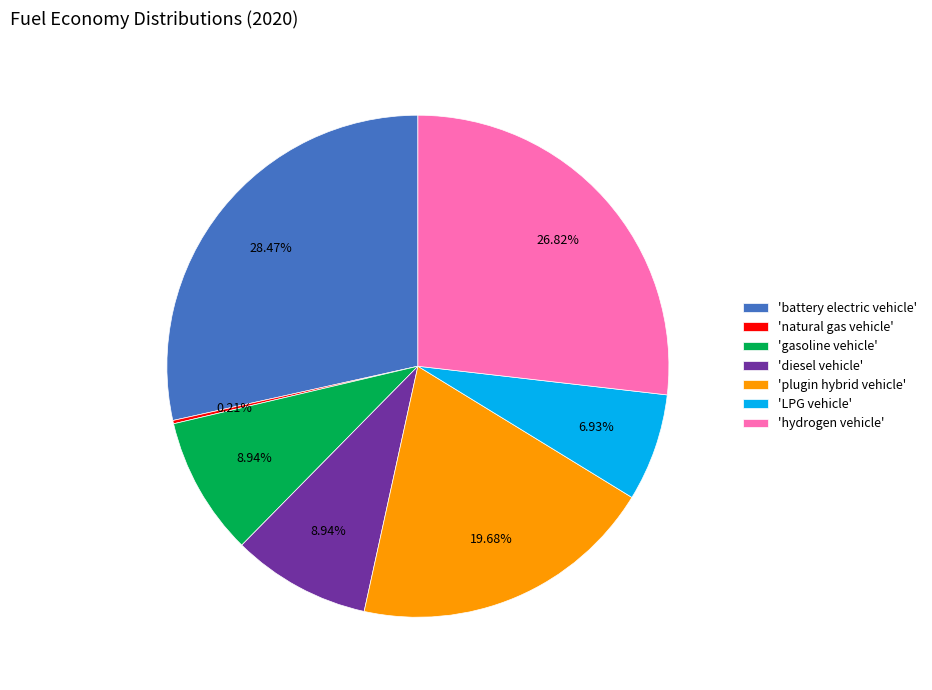

Which has a higher value, 'gasoline vehicle' or 'LPG vehicle'?

'gasoline vehicle'